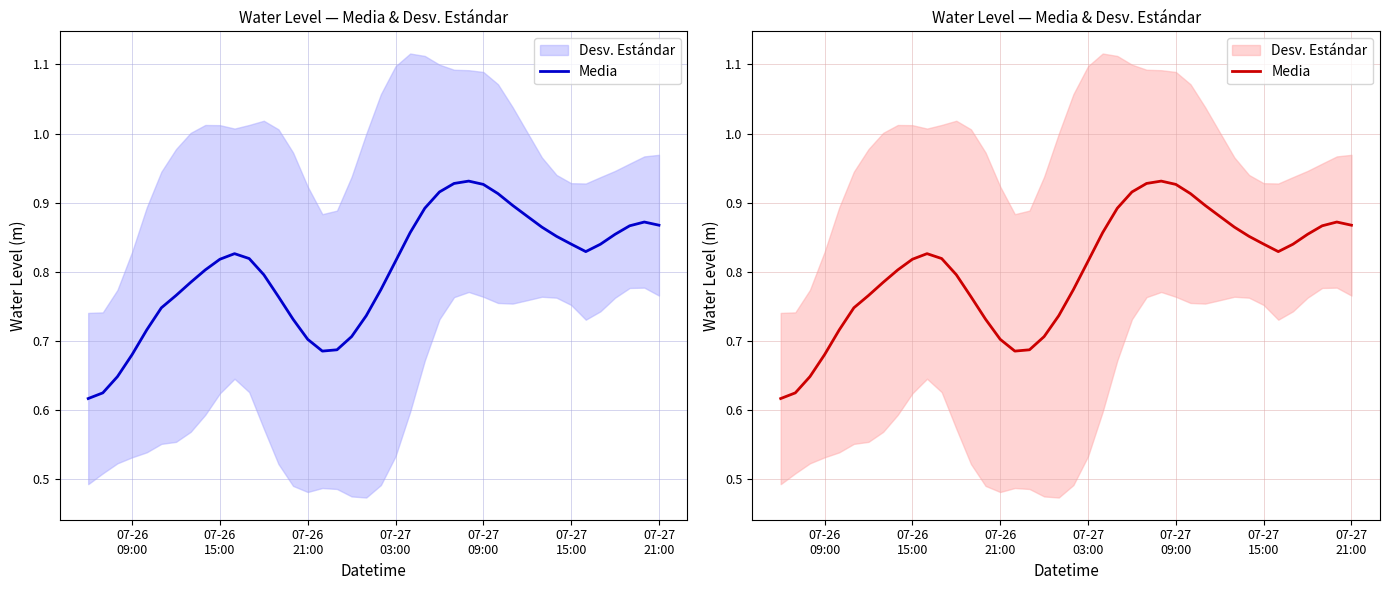

Reading left to right, transcribe all the data shown in this chart.

0.6	0.6	0.6	0.7	0.7	0.7	0.8	0.8	0.8	0.8	0.8	0.8	0.8	0.8	0.7	0.7	0.7	0.7	0.7	0.7	0.8	0.8	0.9	0.9	0.9	0.9	0.9	0.9	0.9	0.9	0.9	0.9	0.9	0.8	0.8	0.8	0.9	0.9	0.9	0.9